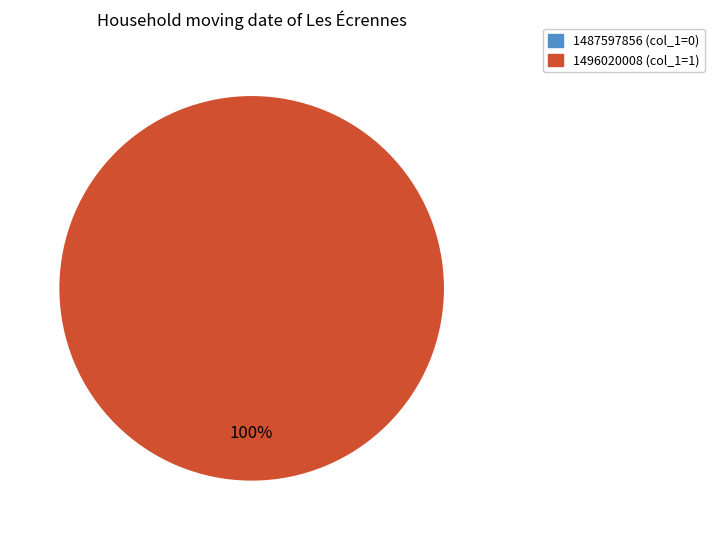

The 1487597856 slice represents 1% of the pie. True or false?

False